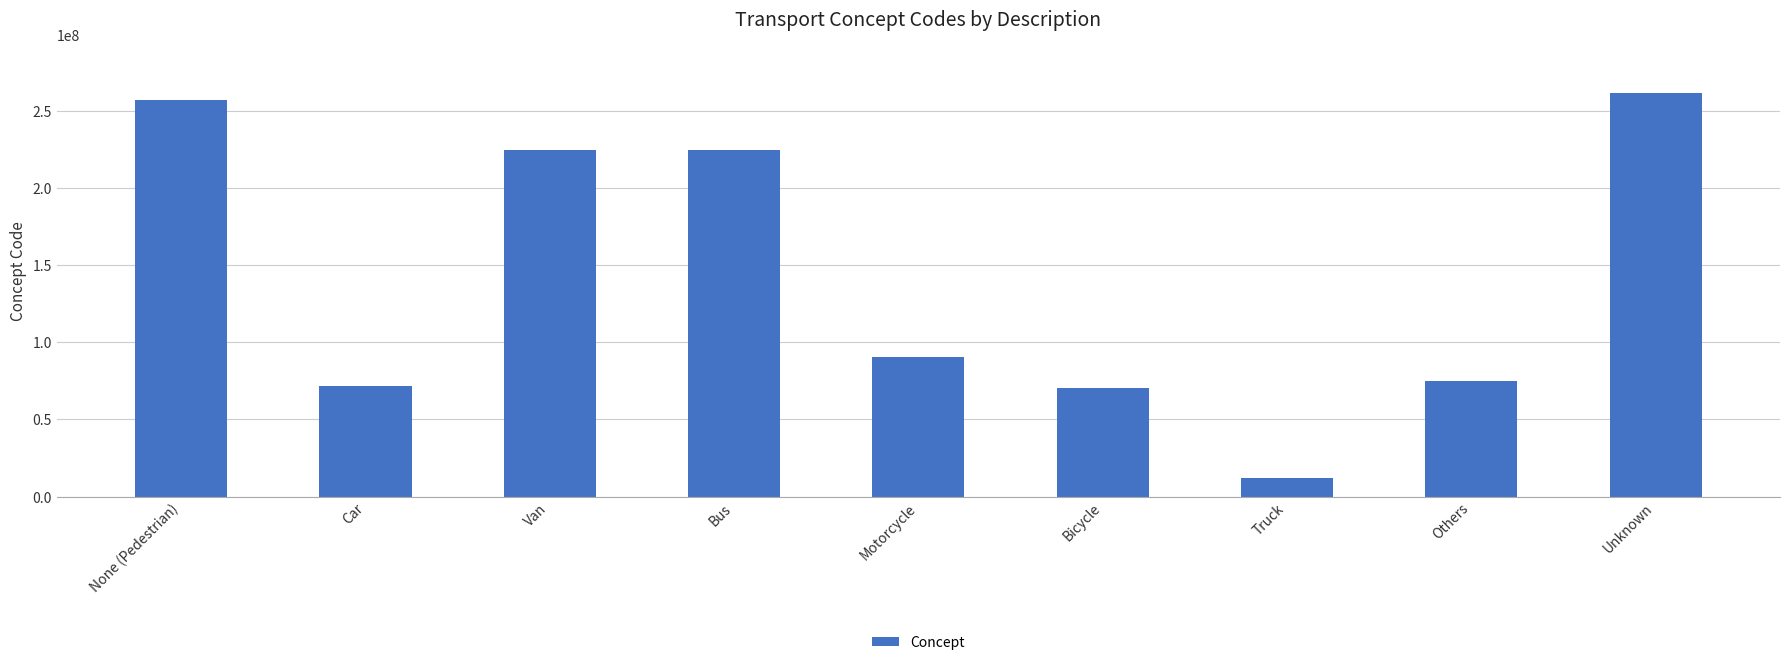

What position from the left is Truck?

7